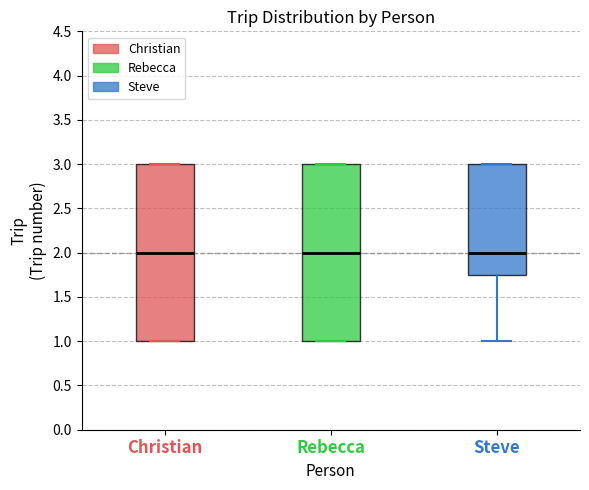

Reading left to right, transcribe this box plot: for each box, give where its median line is, the range the box spans, and where its two whiskers end, as read against the y-axis. The values are not printed on the chart, so give them approximately, as read against the axis.

Christian: median 2.00, box 1.00 to 3.00, whiskers 1.00 to 3.00
Rebecca: median 2.00, box 1.00 to 3.00, whiskers 1.00 to 3.00
Steve: median 2.00, box 1.75 to 3.00, whiskers 1.00 to 3.00